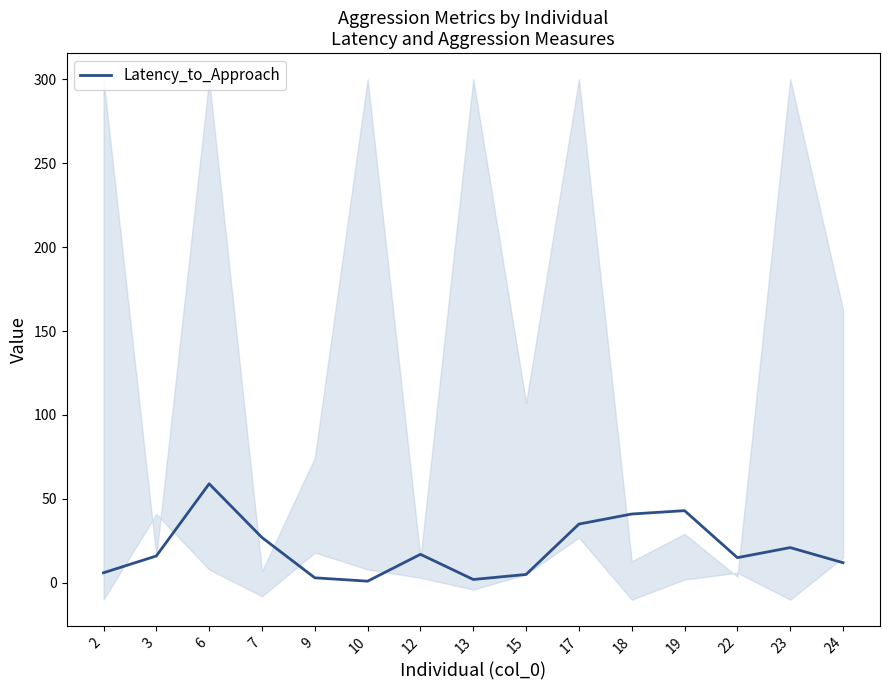

How many values are below 16?

7